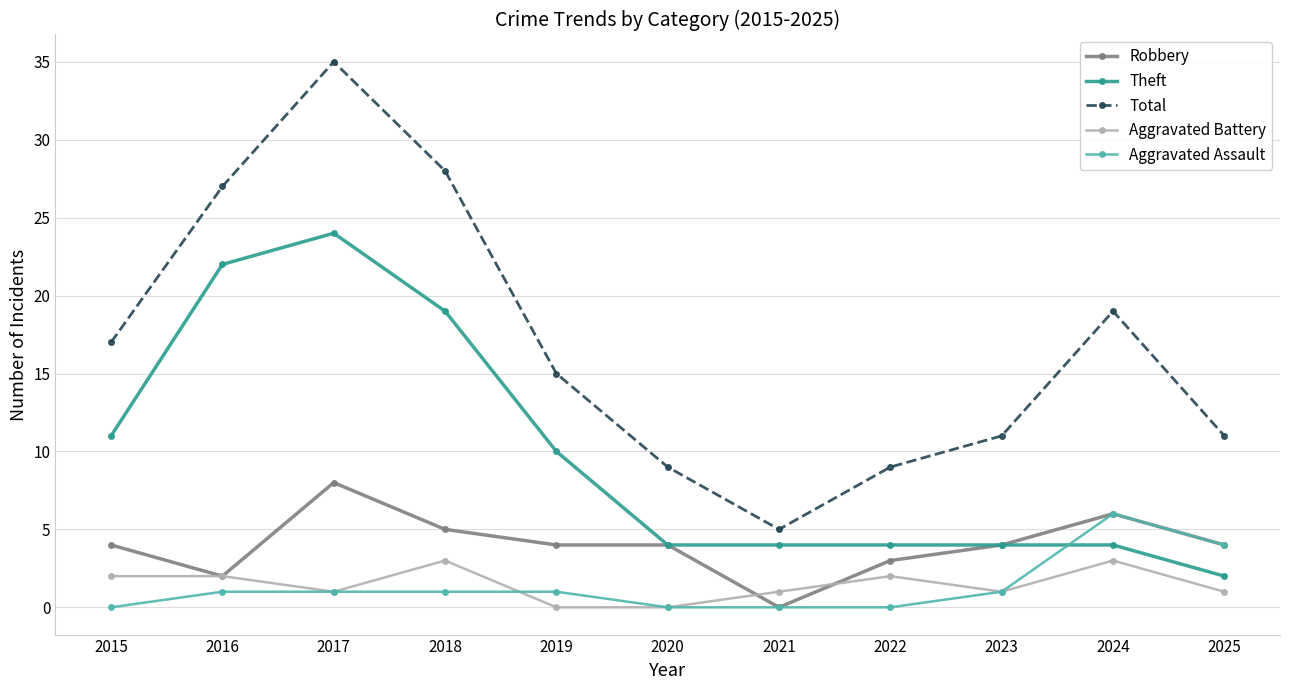

Reading left to right, extract all data points from this chart.

Robbery: 2015=4	2016=2	2017=8	2018=5	2019=4	2020=4	2021=0	2022=3	2023=4	2024=6	2025=4
Theft: 2015=11	2016=22	2017=24	2018=19	2019=10	2020=4	2021=4	2022=4	2023=4	2024=4	2025=2
Total: 2015=17	2016=27	2017=35	2018=28	2019=15	2020=9	2021=5	2022=9	2023=11	2024=19	2025=11
Aggravated Battery: 2015=2	2016=2	2017=1	2018=3	2019=0	2020=0	2021=1	2022=2	2023=1	2024=3	2025=1
Aggravated Assault: 2015=0	2016=1	2017=1	2018=1	2019=1	2020=0	2021=0	2022=0	2023=1	2024=6	2025=4